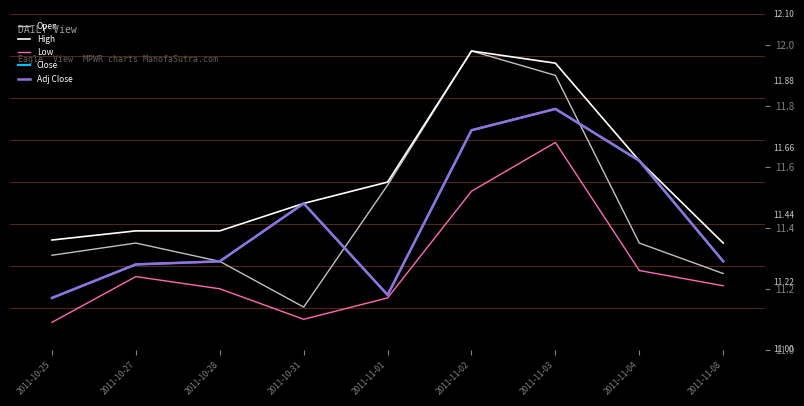

What is the difference between the Open values at 2011-11-01 and 2011-10-31?

0.4